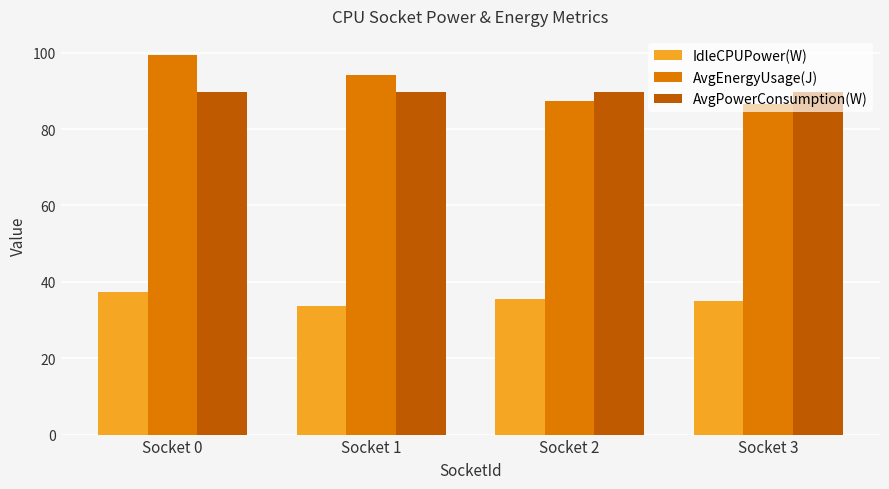

What is the difference between the highest and lowest values at Socket 2?

54.3